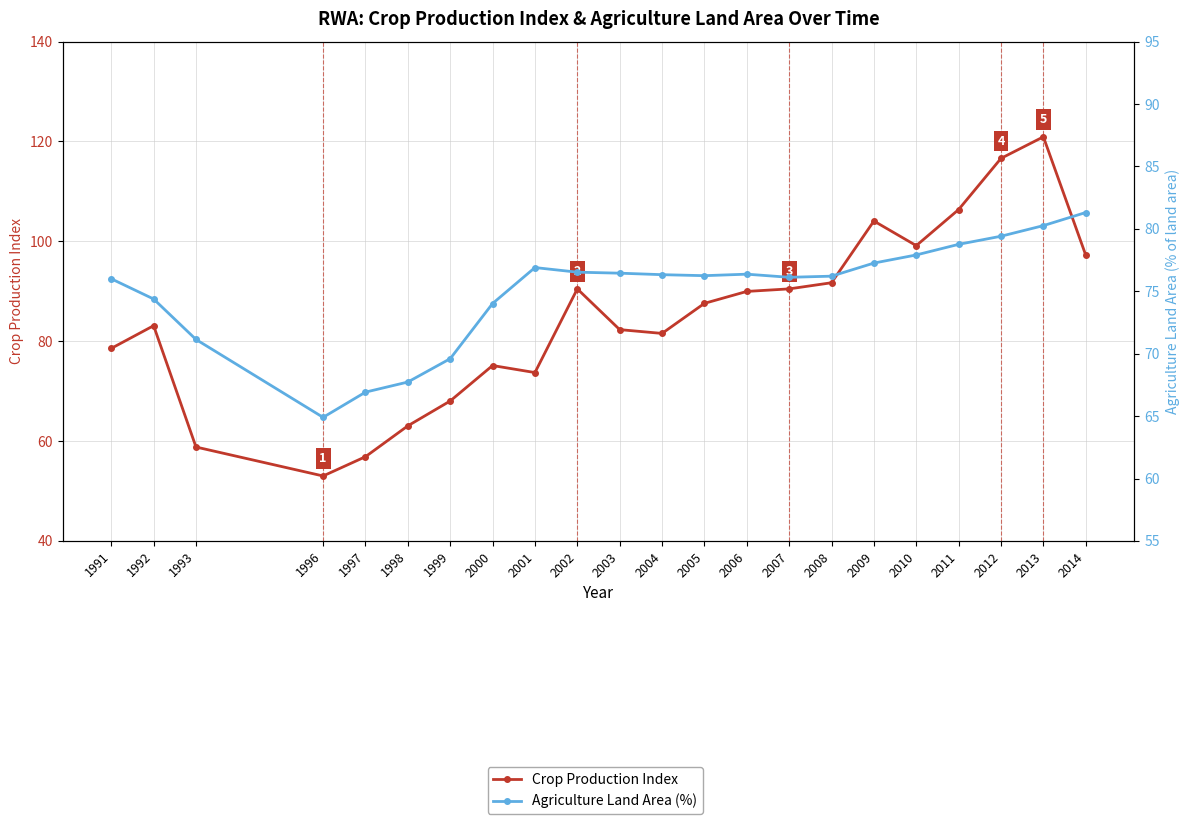

Reading right to left, what are all the values shown in this chart?

Crop Production Index: 97.2	120.9	116.6	106.4	99.1	104.1	91.7	90.5	90.0	87.6	81.6	82.3	90.5	73.7	75.1	68.0	63.0	56.9	53.0	58.8	83.1	78.6
Agriculture Land Area (%): 81.3	80.3	79.4	78.8	77.9	77.3	76.2	76.1	76.4	76.2	76.3	76.5	76.5	76.9	74.0	69.6	67.7	66.9	64.9	71.1	74.4	76.0